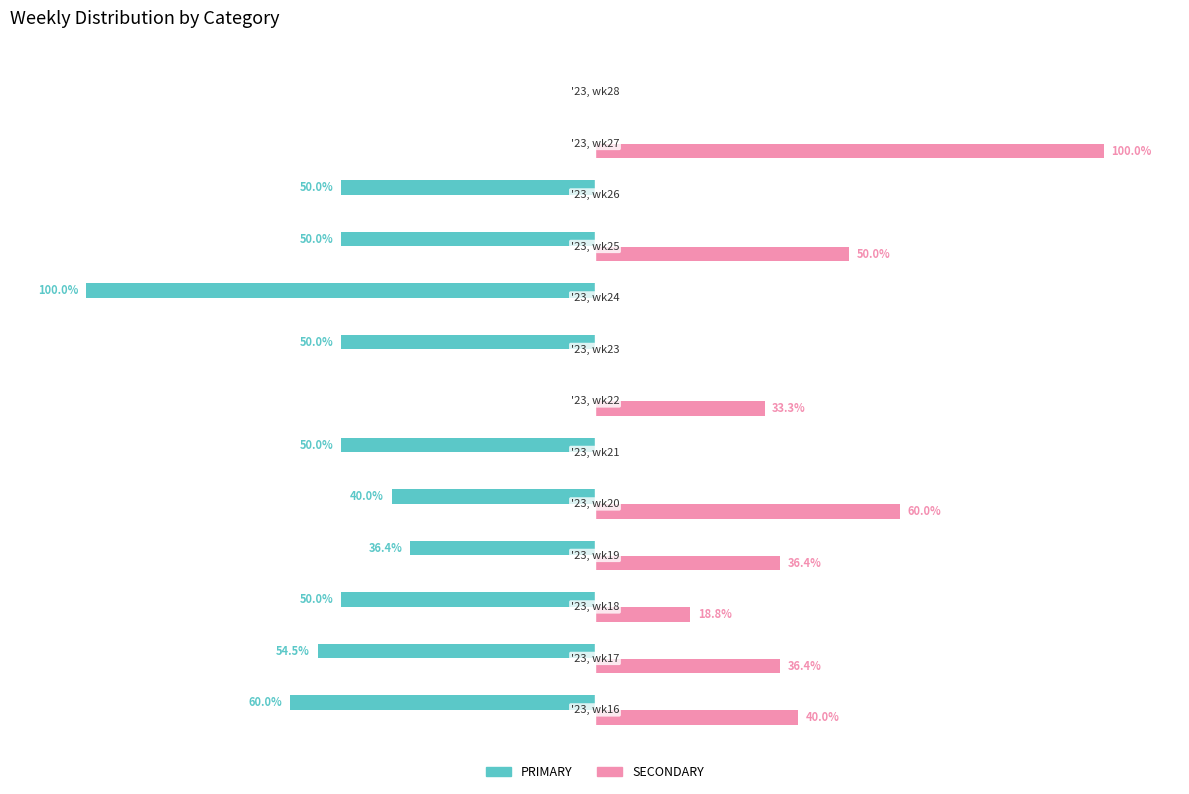

Which series has the largest total across all categories?

SECONDARY